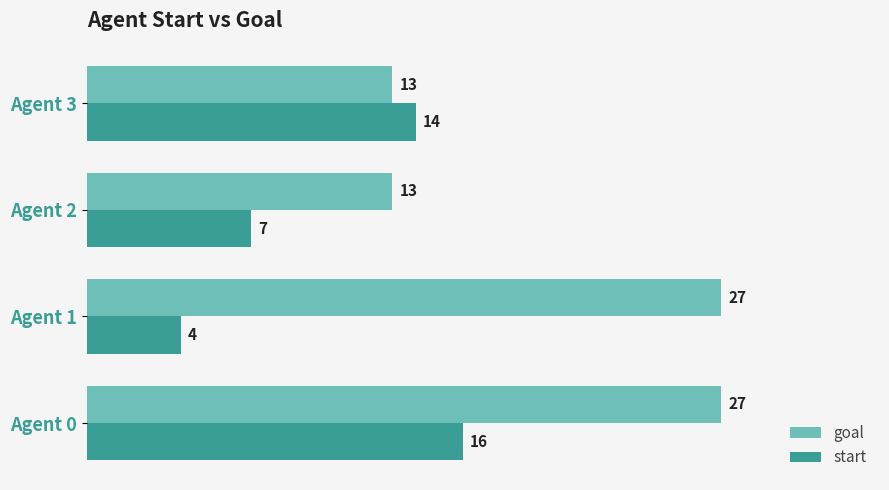

Rank the series by their average value, from lowest to highest.

start, goal